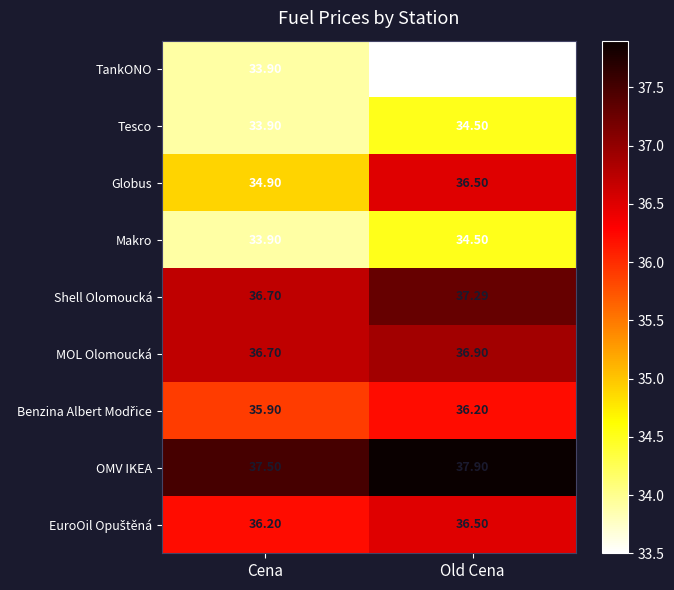

Which category has the highest value across all series?

Old Cena